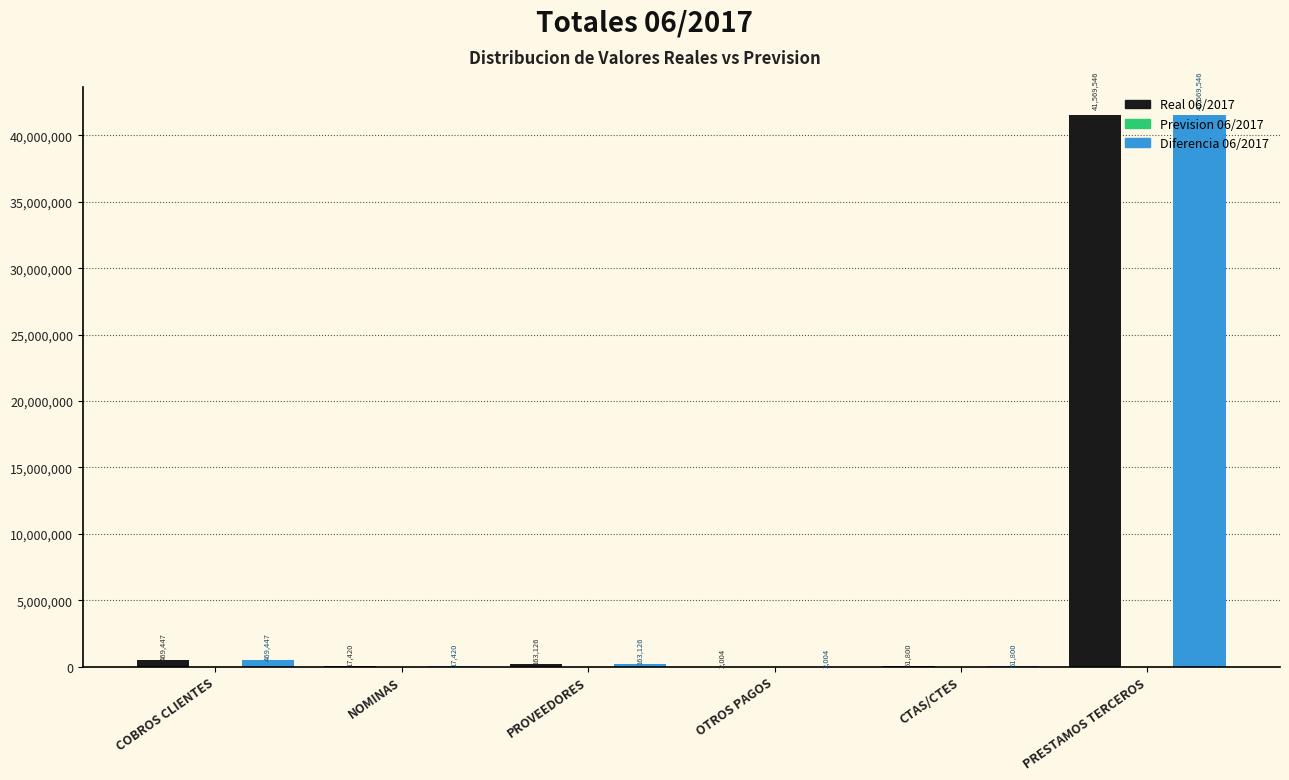

Is it true that Real 06/2017 equals 51800.1 at CTAS/CTES?

True